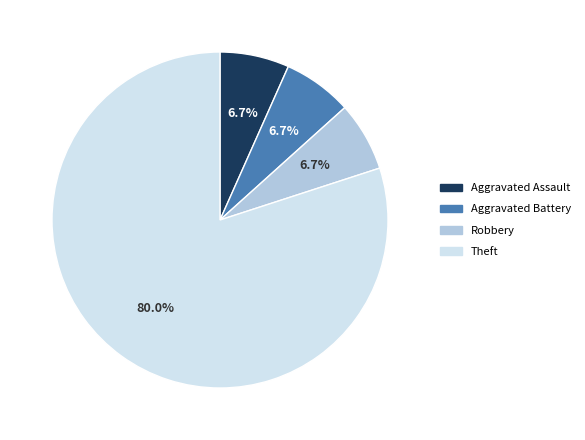

What percentage is the Aggravated Assault slice, to the nearest percent?

7%